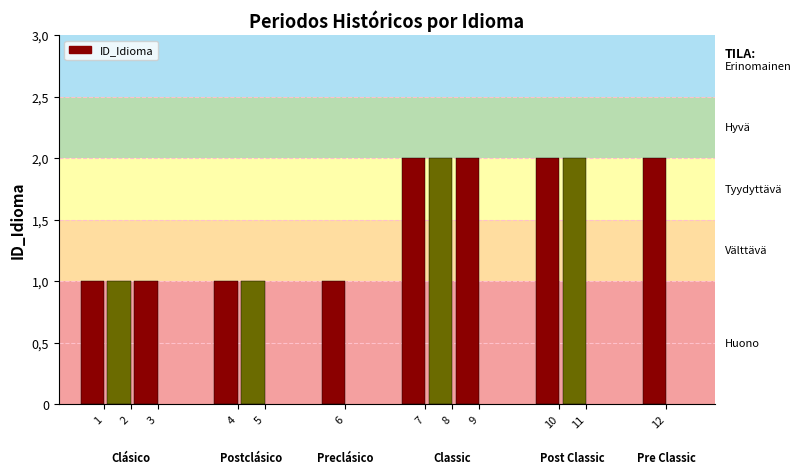

Approximately how many times larger is the value at 10 compared to 5?

2.0